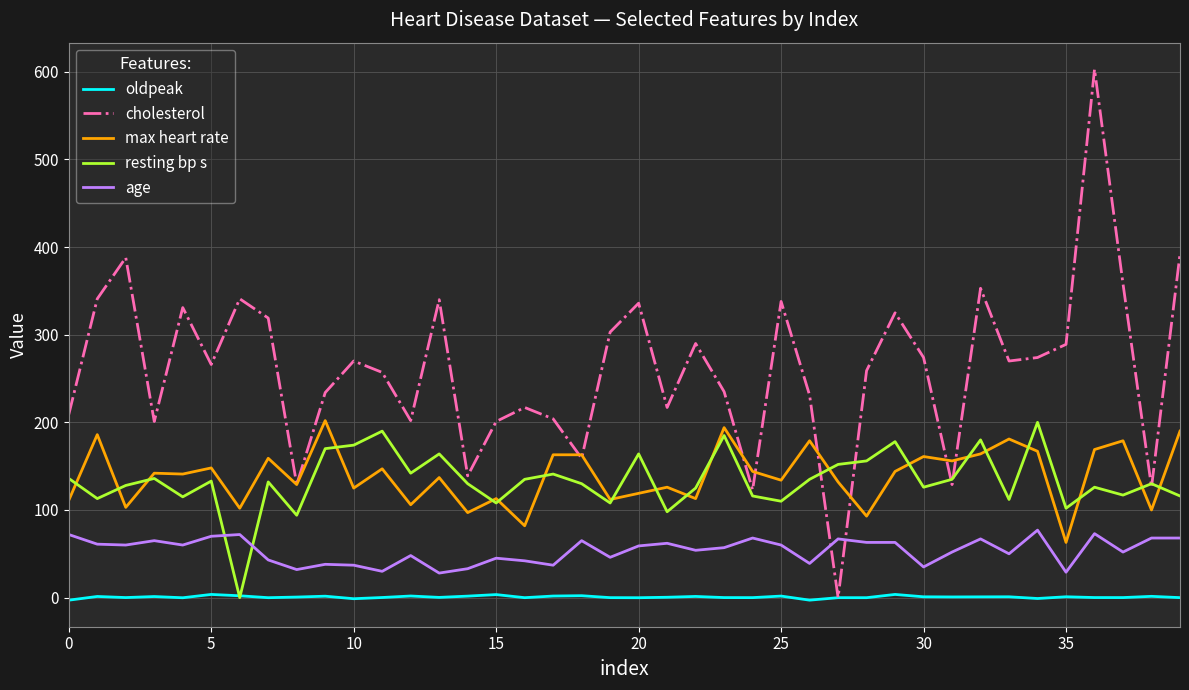

What is the greatest value displayed?

603.0